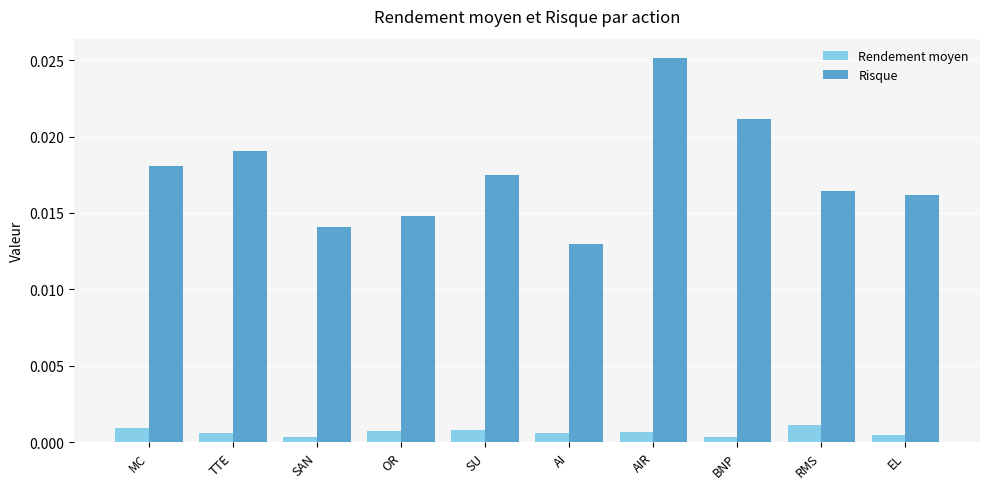

Count the Rendement moyen values in the range 0 to 1.

10